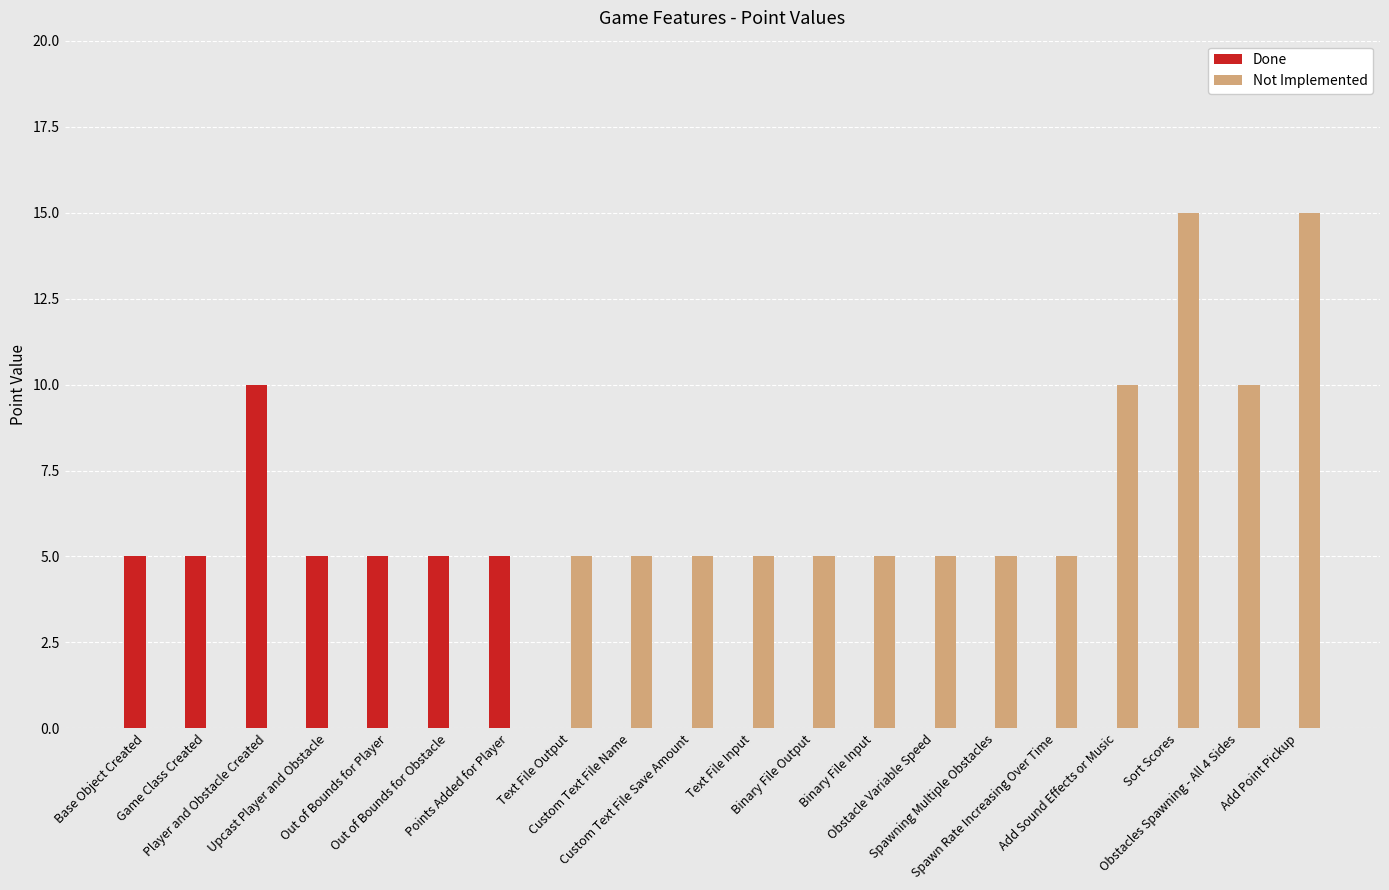

What is the maximum value shown in the chart?

15